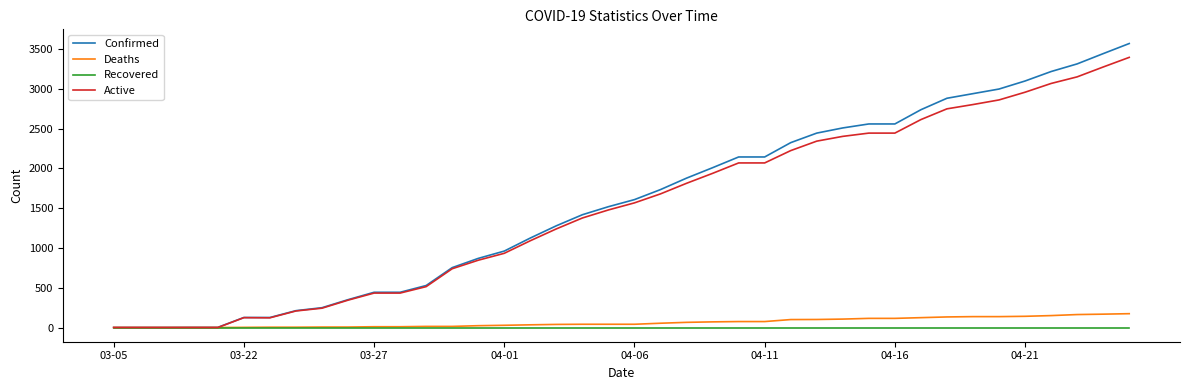

List the series in order of their peak value, highest first.

Confirmed, Active, Deaths, Recovered